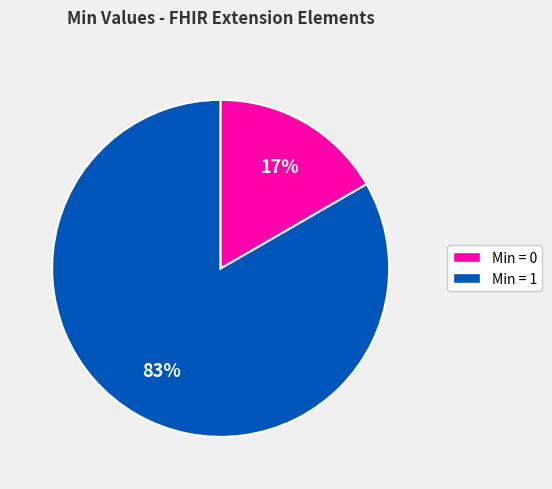

To the nearest percent, what is the average slice percentage?

50%